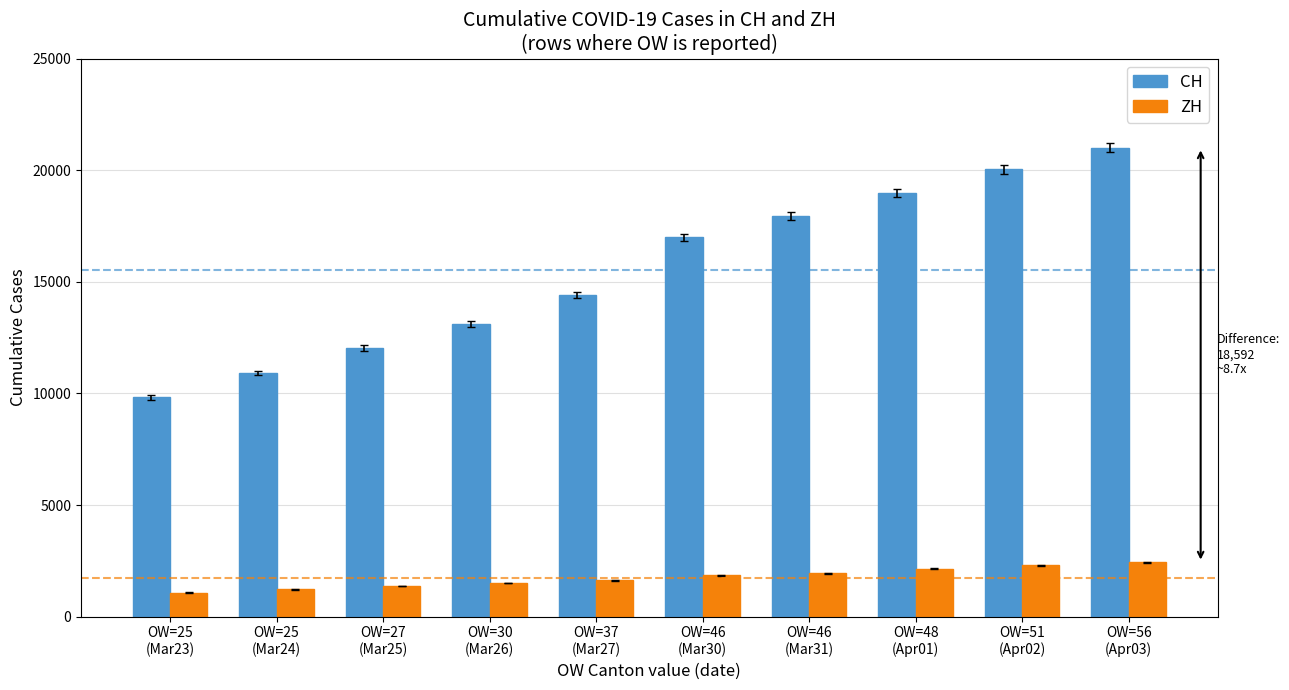

How many data points in CH are less than 16996?

5